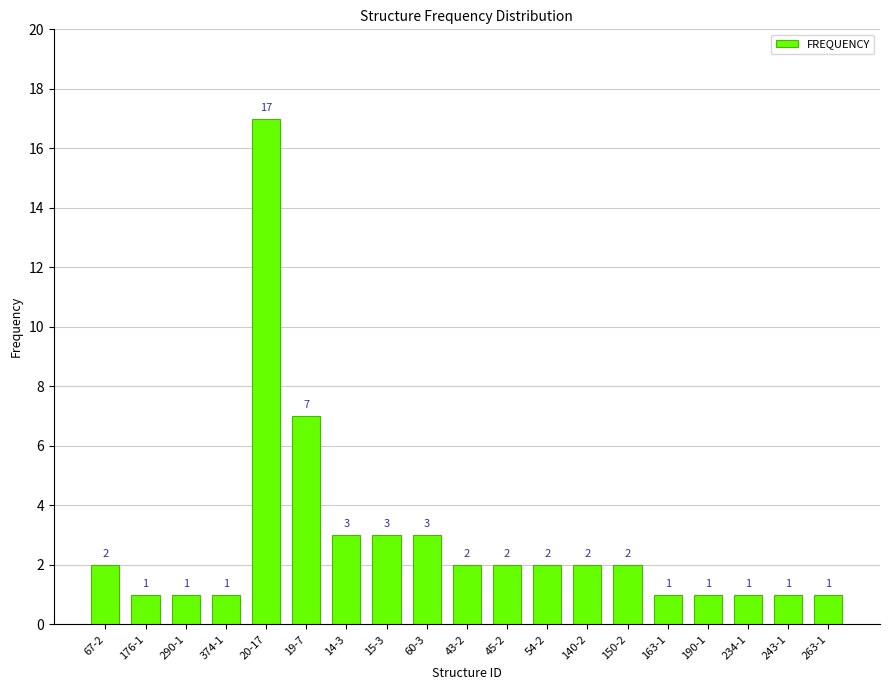

Reading left to right, transcribe all the data shown in this chart.

67-2=2	176-1=1	290-1=1	374-1=1	20-17=17	19-7=7	14-3=3	15-3=3	60-3=3	43-2=2	45-2=2	54-2=2	140-2=2	150-2=2	163-1=1	190-1=1	234-1=1	243-1=1	263-1=1